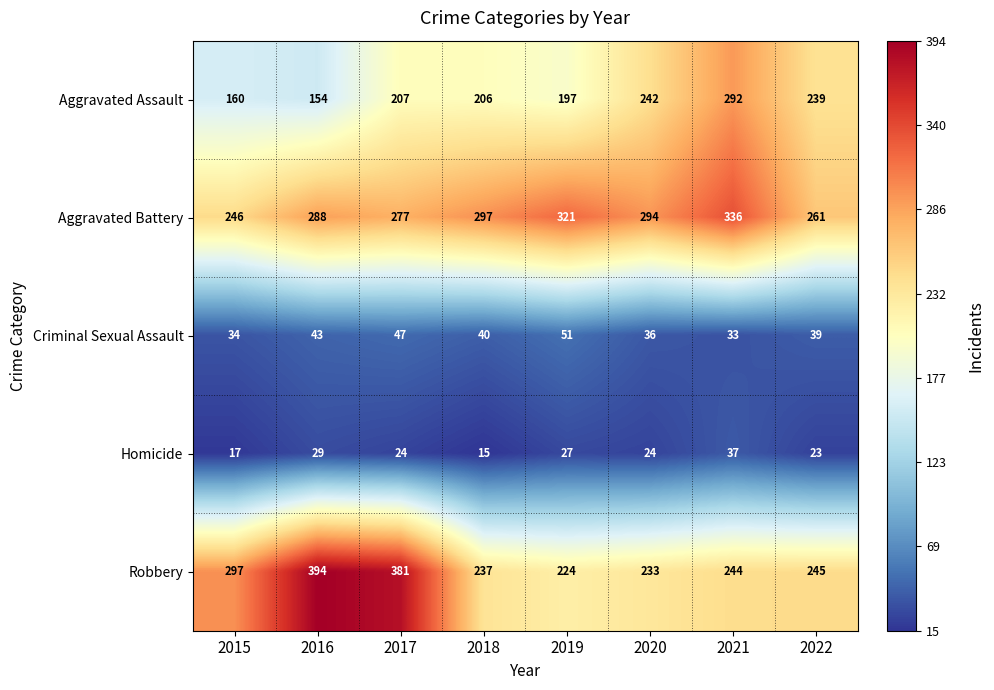

Is it true that Robbery equals 249 at 2016?

False